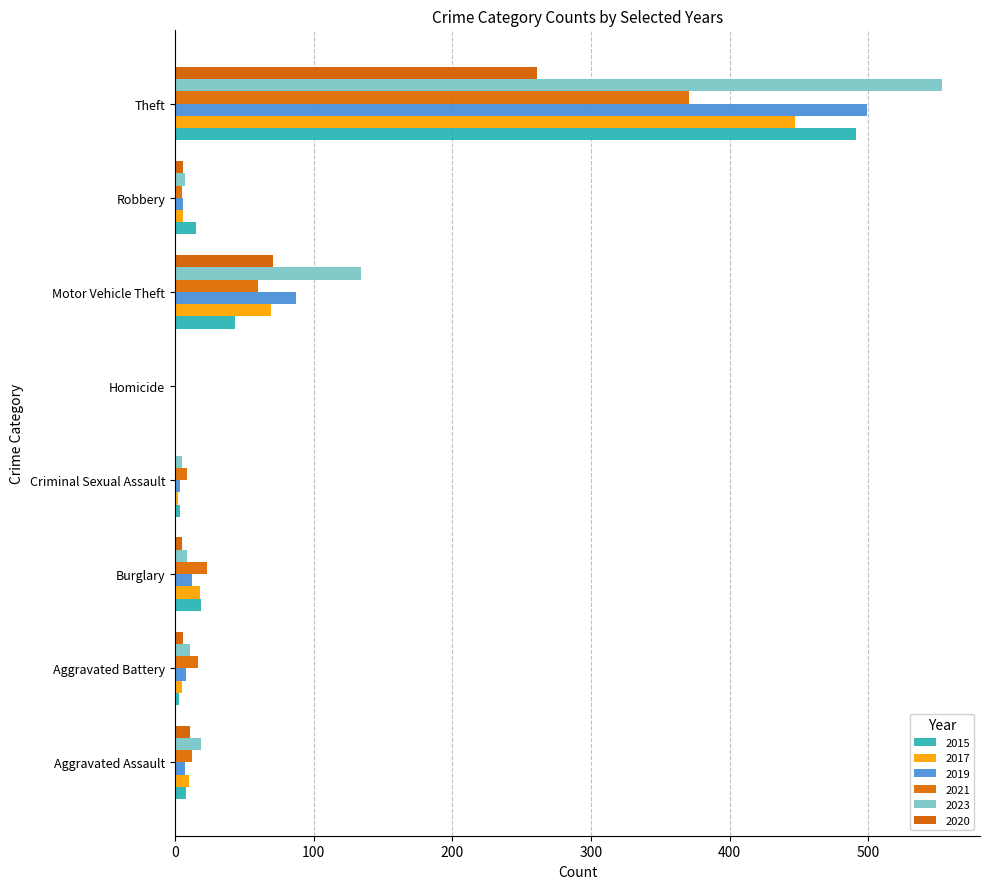

Which series has the largest total across all categories?

2023